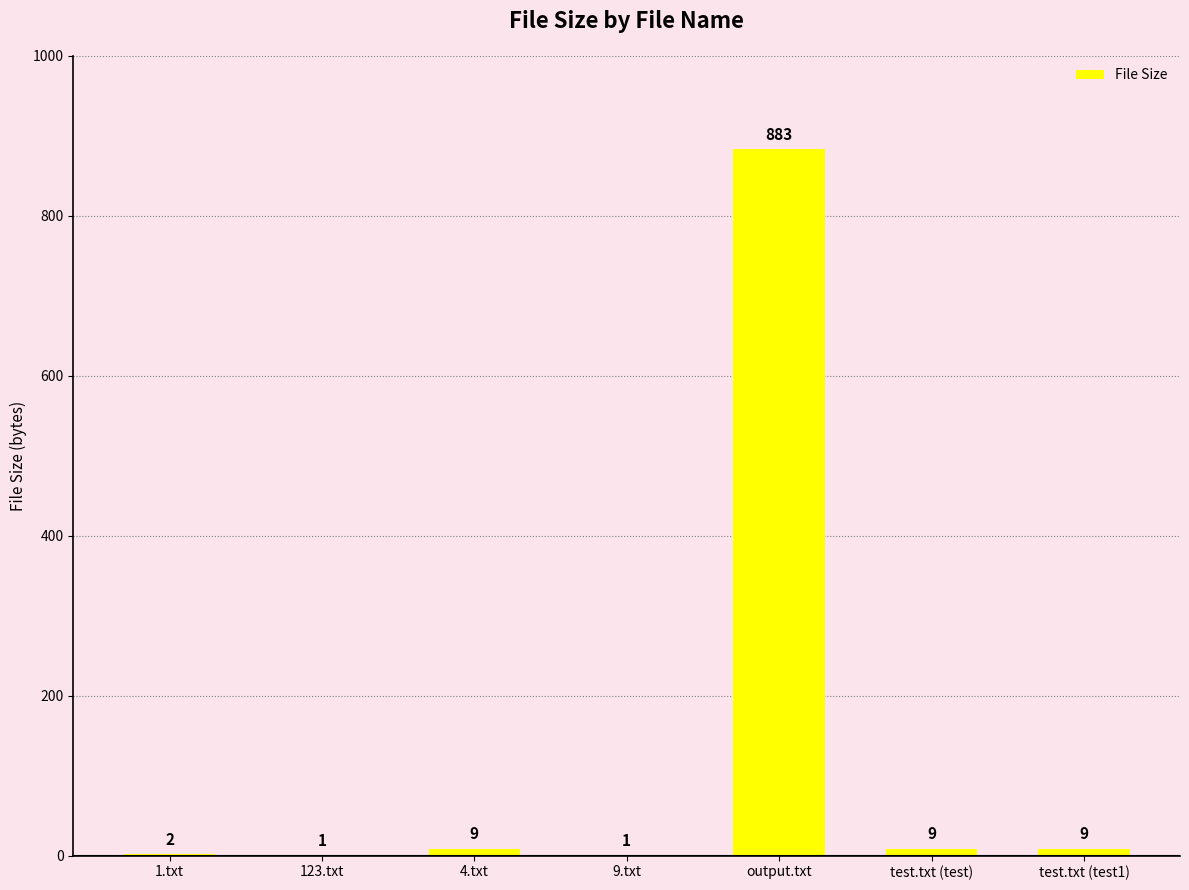

What value does the data have at test.txt (test1)?

9